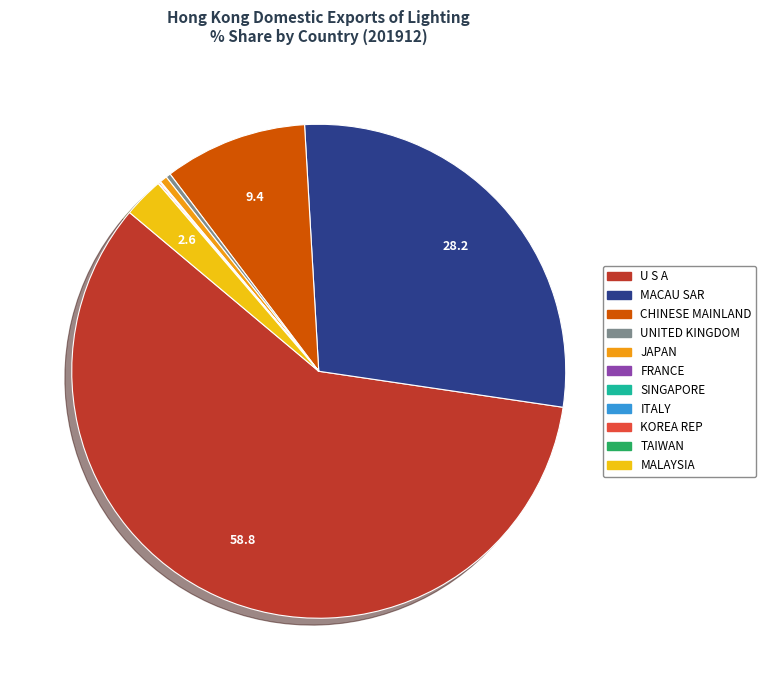

Is it true that UNITED KINGDOM is 0% of the pie?

True